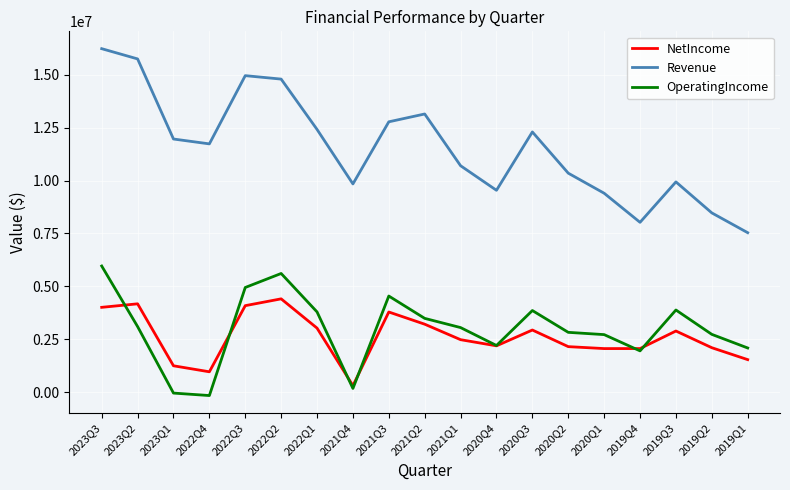

List the series in order of their peak value, highest first.

Revenue, OperatingIncome, NetIncome